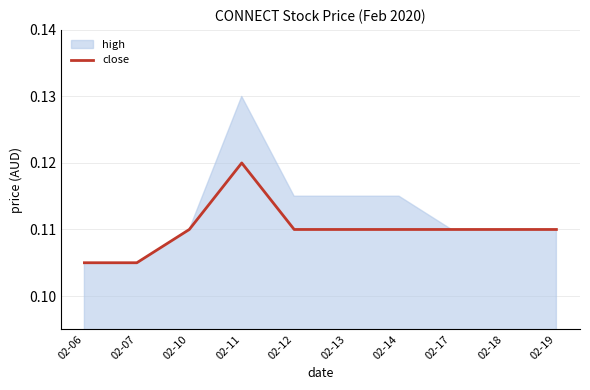

How many points are higher than both their immediate neighbors (excluding endpoints)?

1